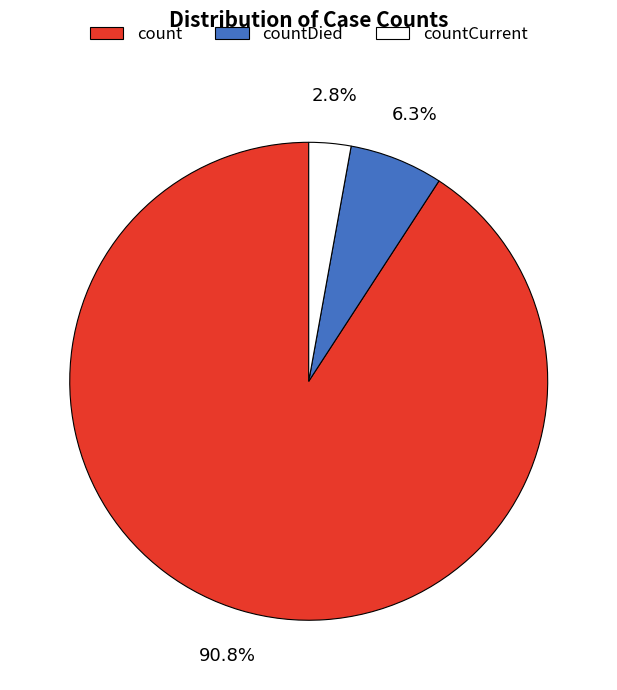

Is there any slice that represents more than half of the pie?

Yes